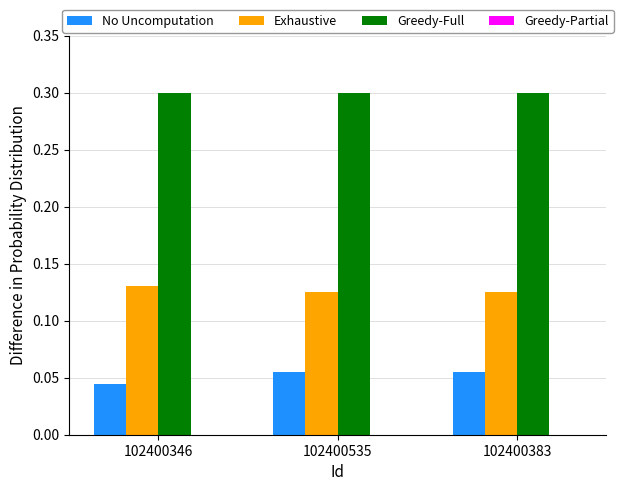

What position from the right is 102400346?

3